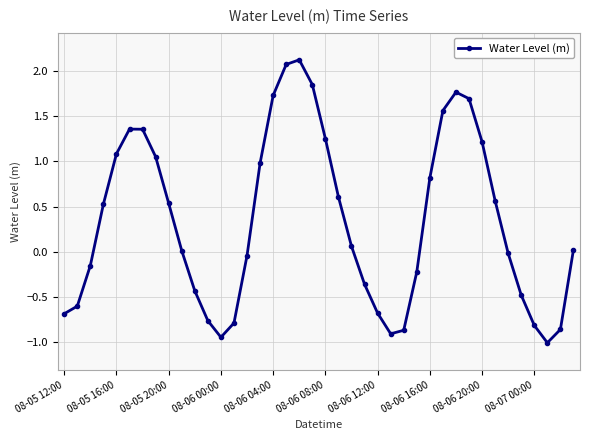

How many points are higher than both their immediate neighbors (excluding endpoints)?

3